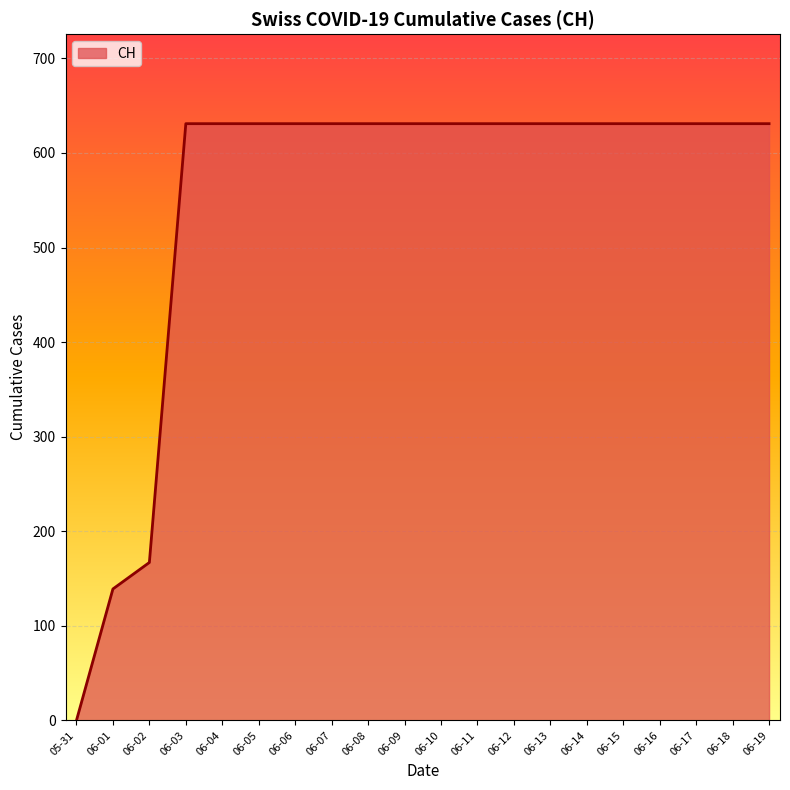

The chart shows a value of 1079 at 06-15. True or false?

False